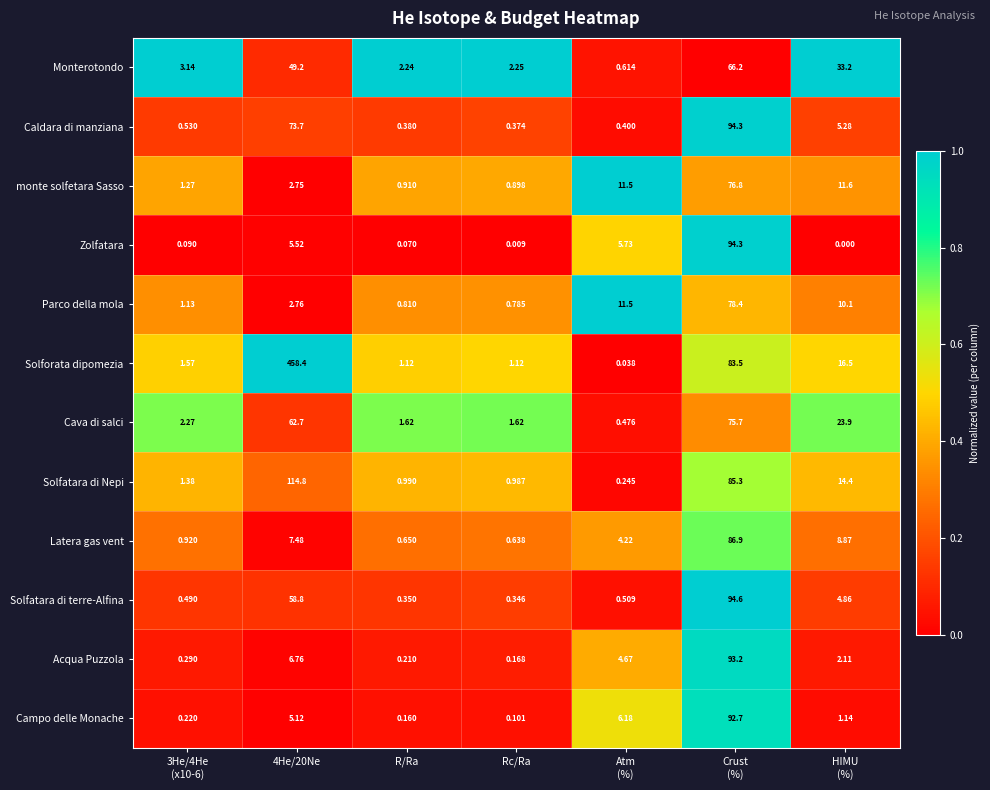

Which series has the largest range (max minus min)?

Solforata dipomezia